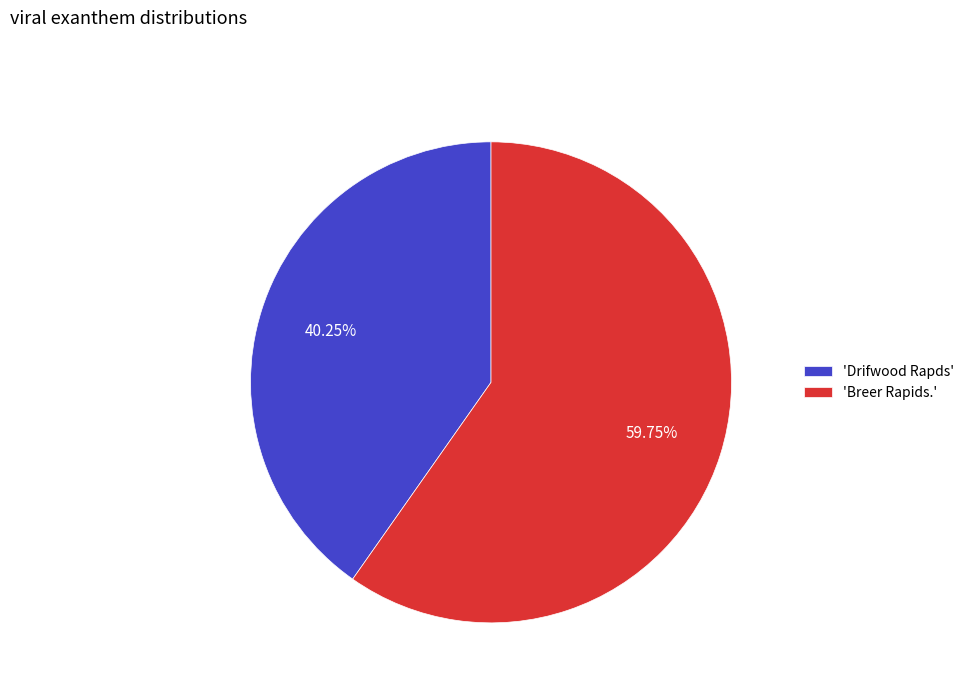

Do 'Breer Rapids.' and 'Drifwood Rapds' together represent more than half of the pie?

Yes